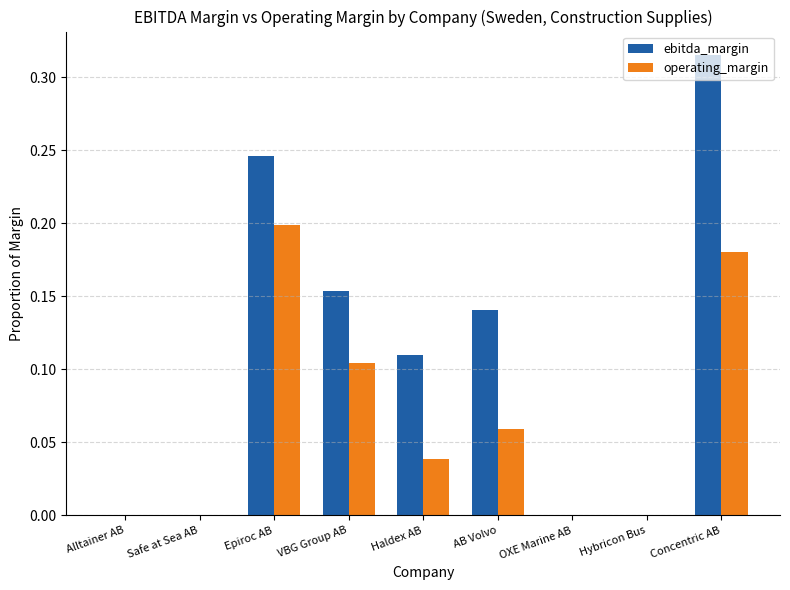

Which series has the largest total across all categories?

ebitda_margin